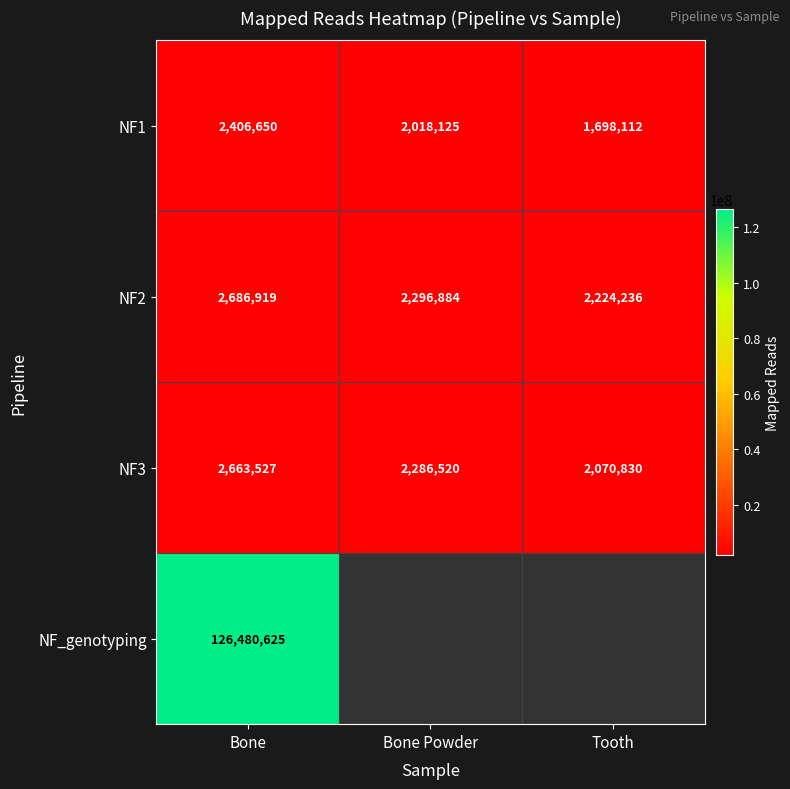

Is the value of NF1 at Tooth greater than the value of NF2 at Bone Powder?

No